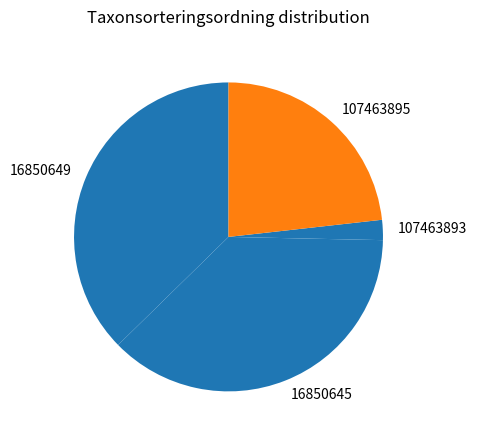

Which has a higher value, 16850649 or 107463895?

16850649